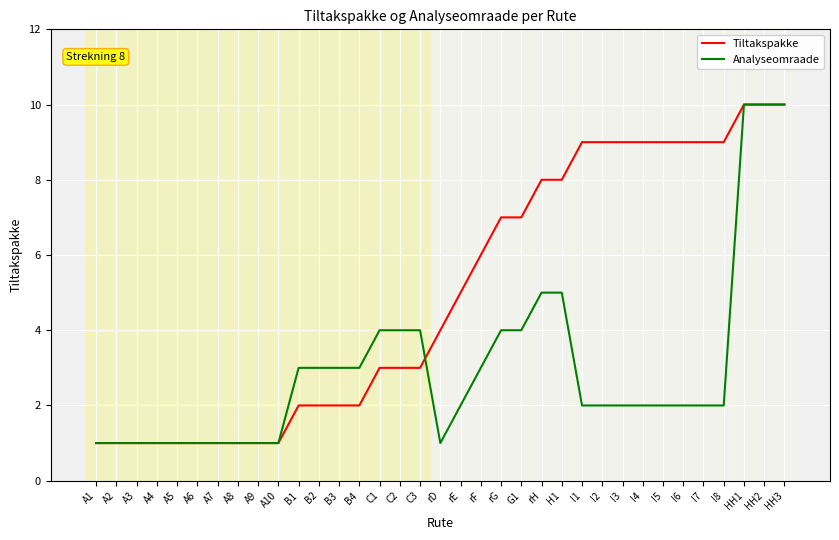

What position from the right is I5?

7